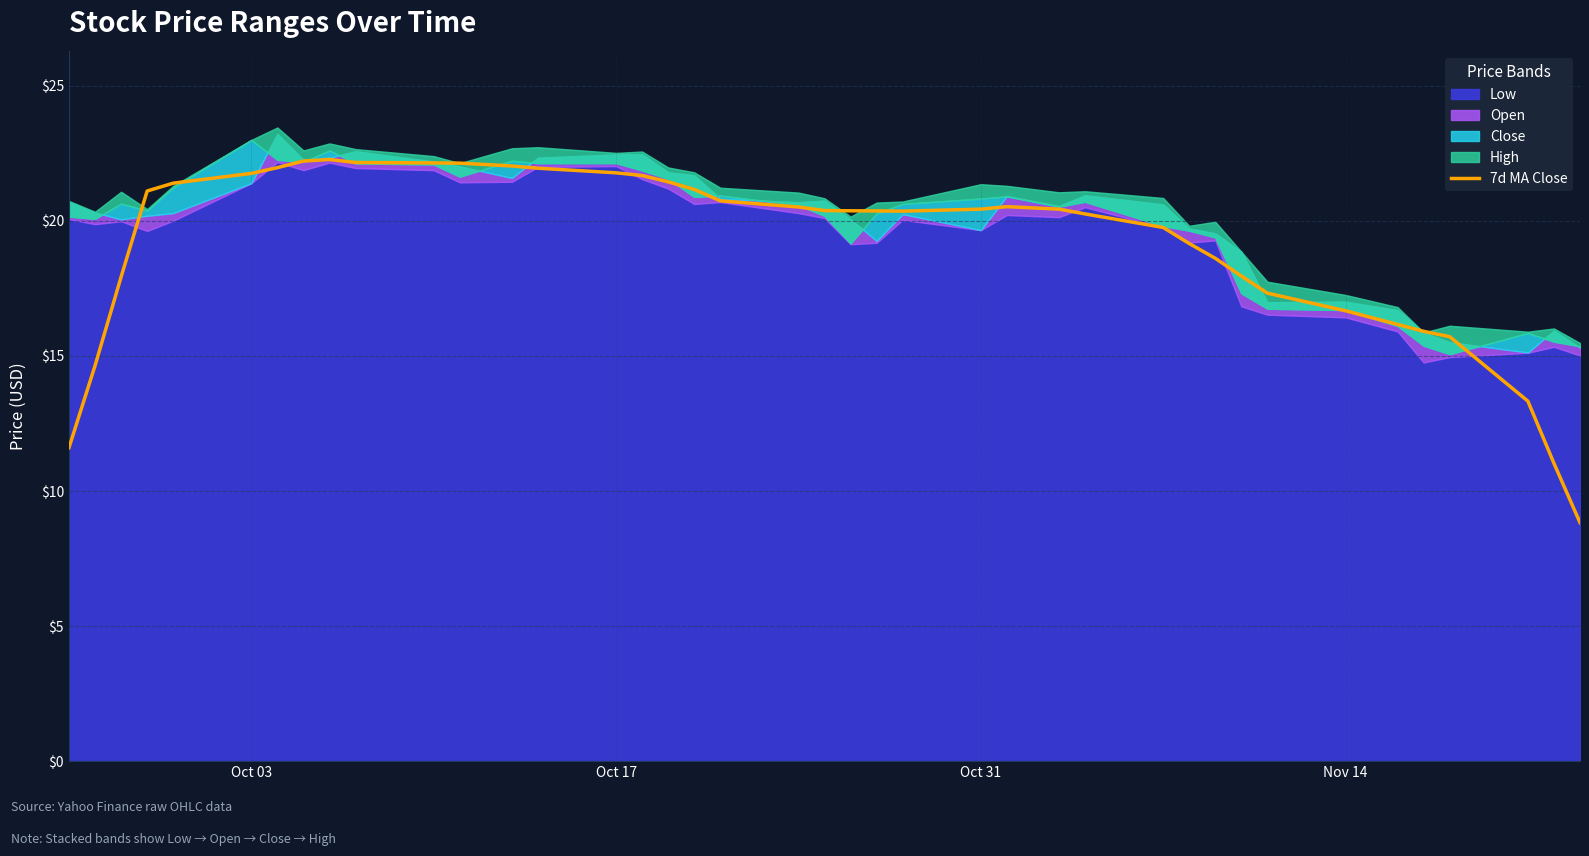

True or false: 7d MA Close has a value of 21.8 at Oct 17.

True